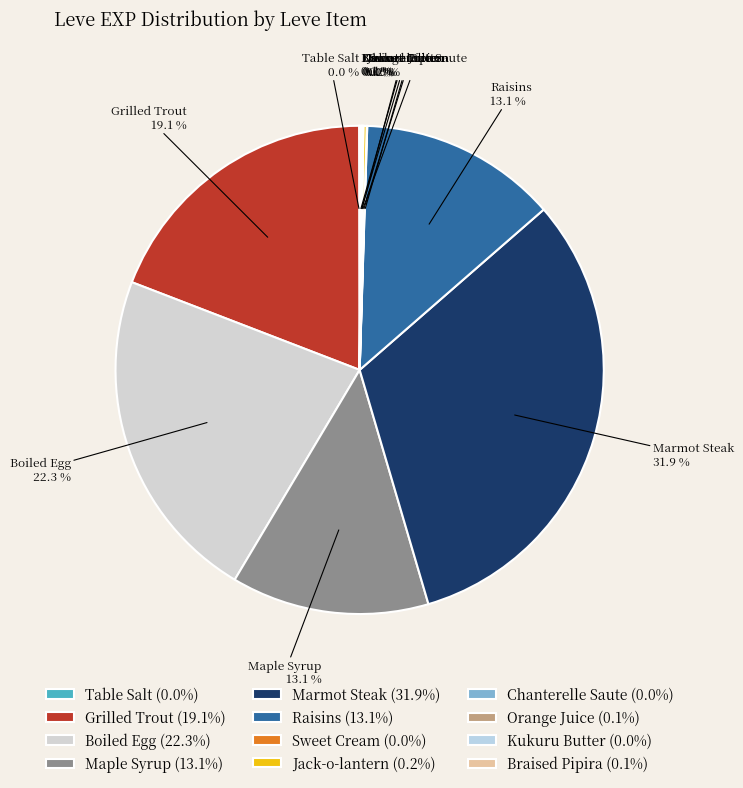

Is there any slice that represents more than half of the pie?

No